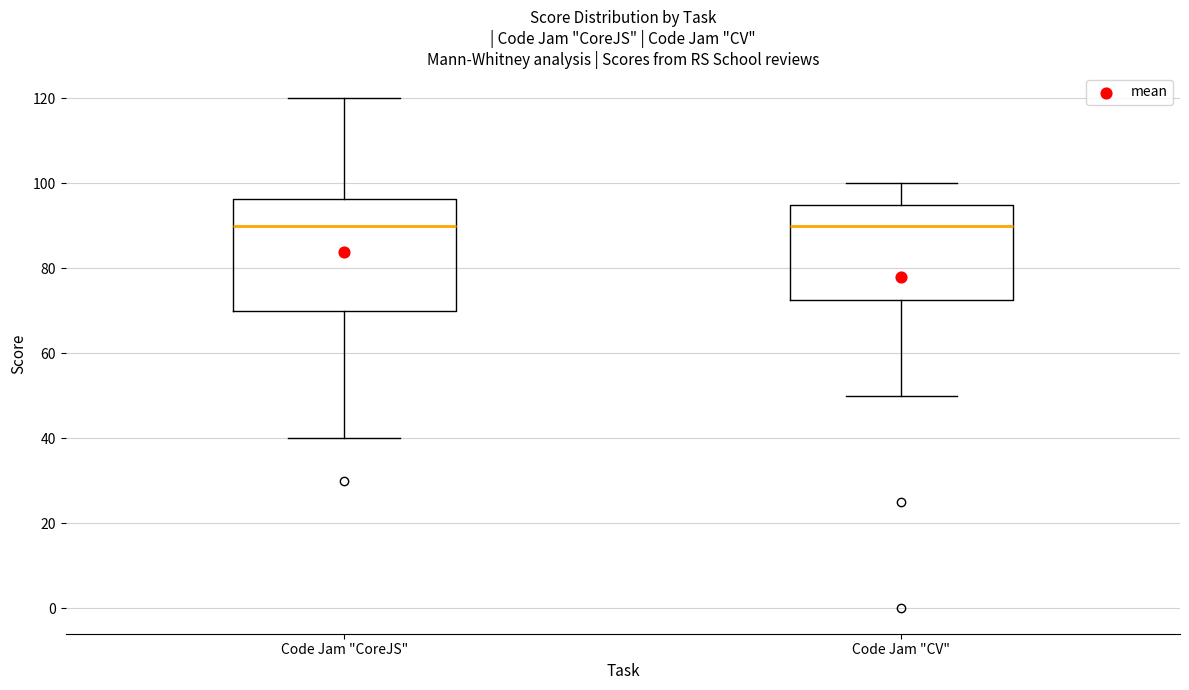

Which box is the tallest, from its lower edge to its upper edge?

Code Jam "CoreJS"